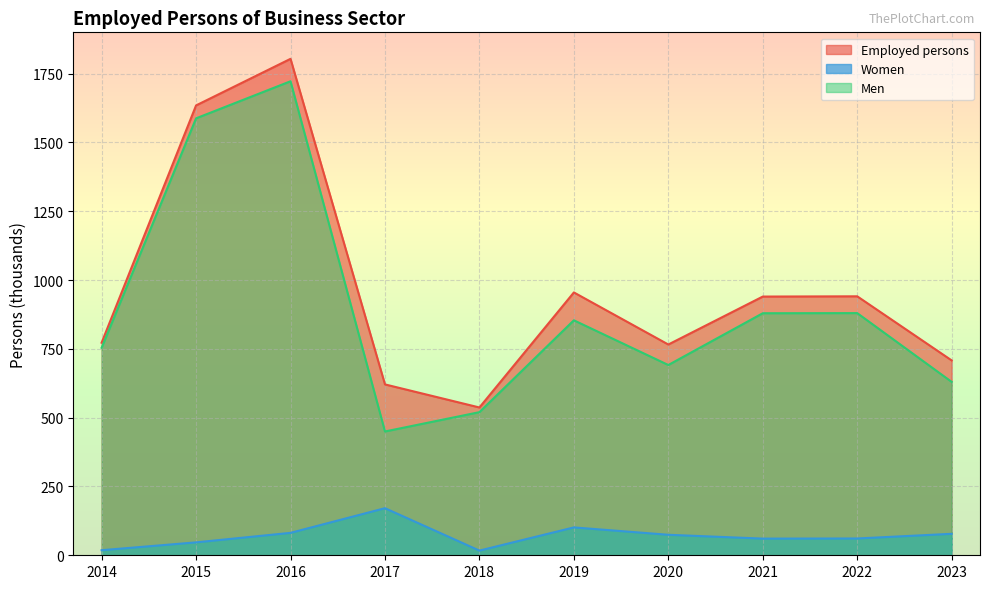

What is the spread (max minus min) of values at 2016?

1722.2